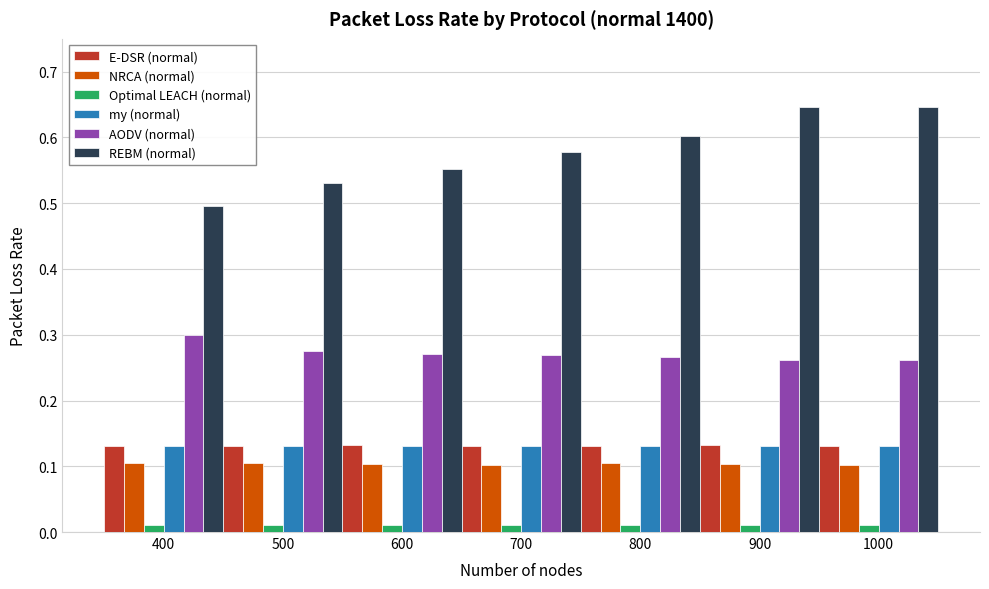

Between 700 and 900, which series saw the biggest shift?

REBM (normal)